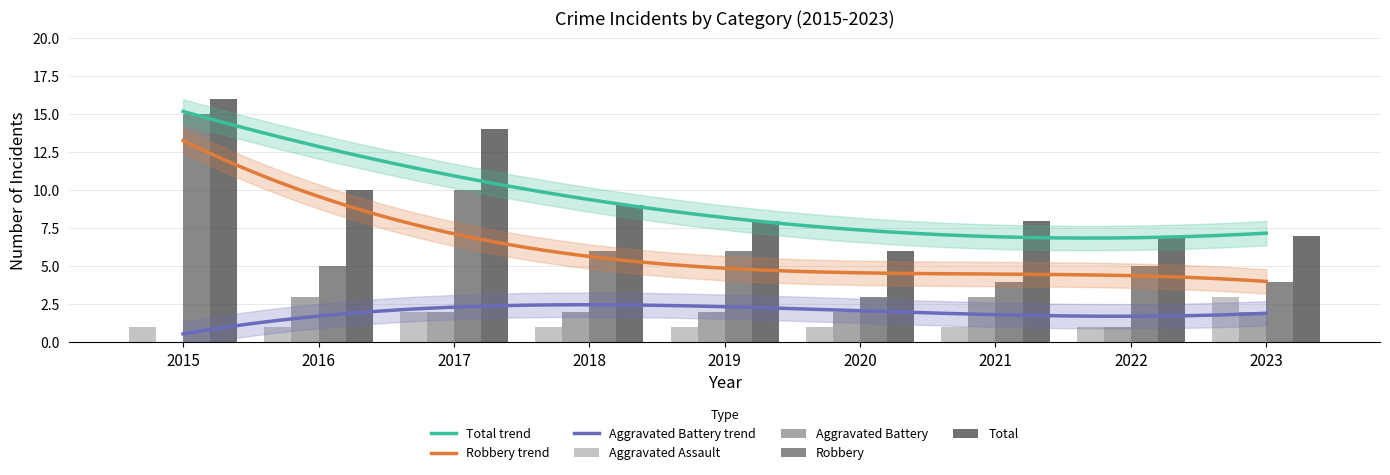

Which category has the lowest value across all series?

2015